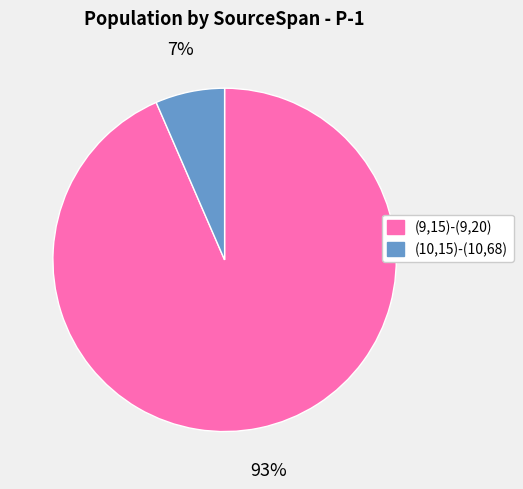

How many segments does this pie chart have?

2